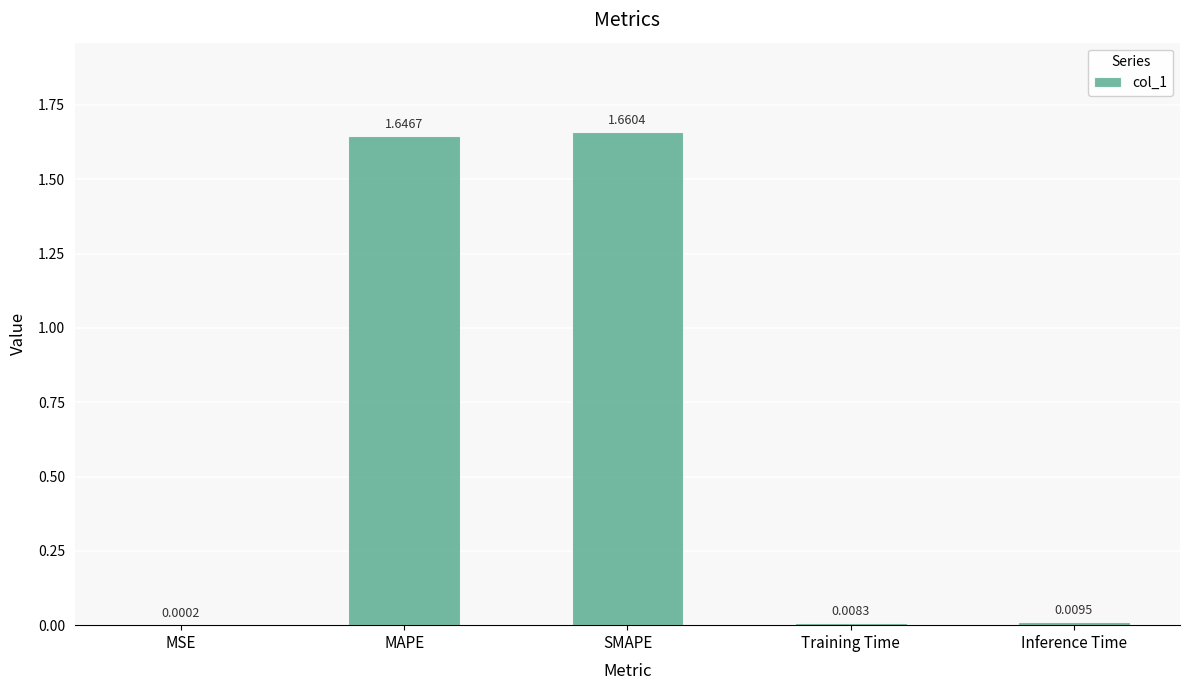

What is the sum of all values?

3.3